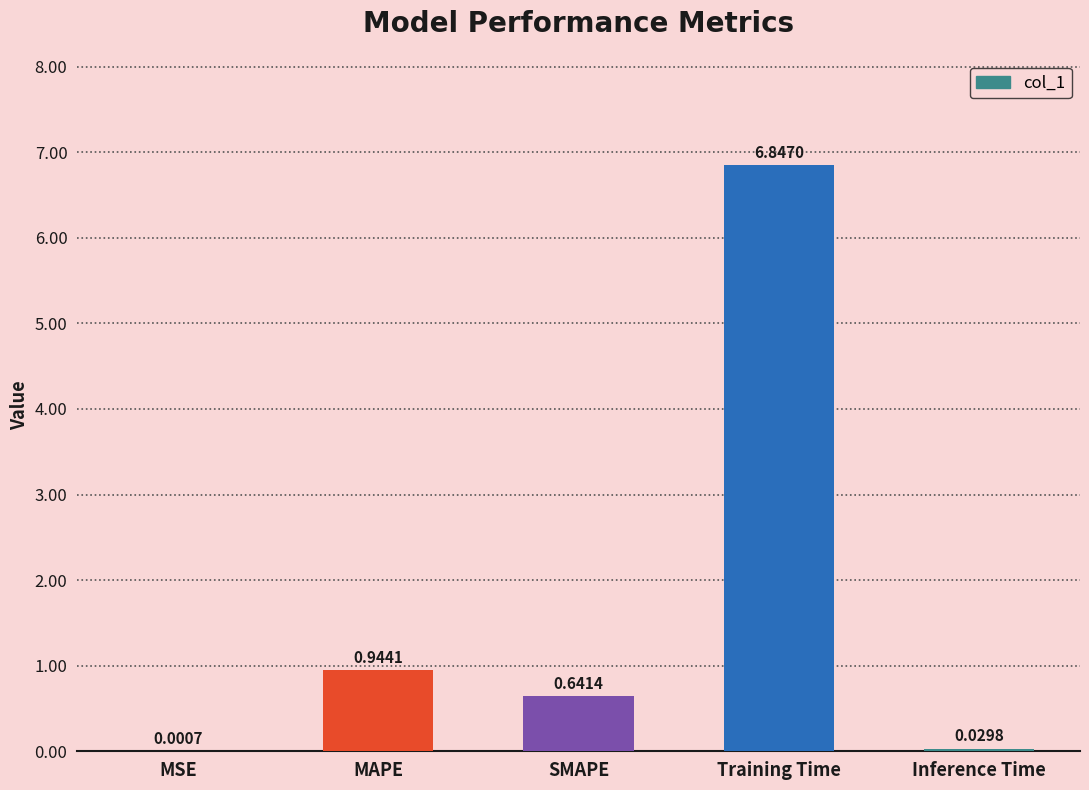

What is the change in value from MAPE to SMAPE?

-0.3